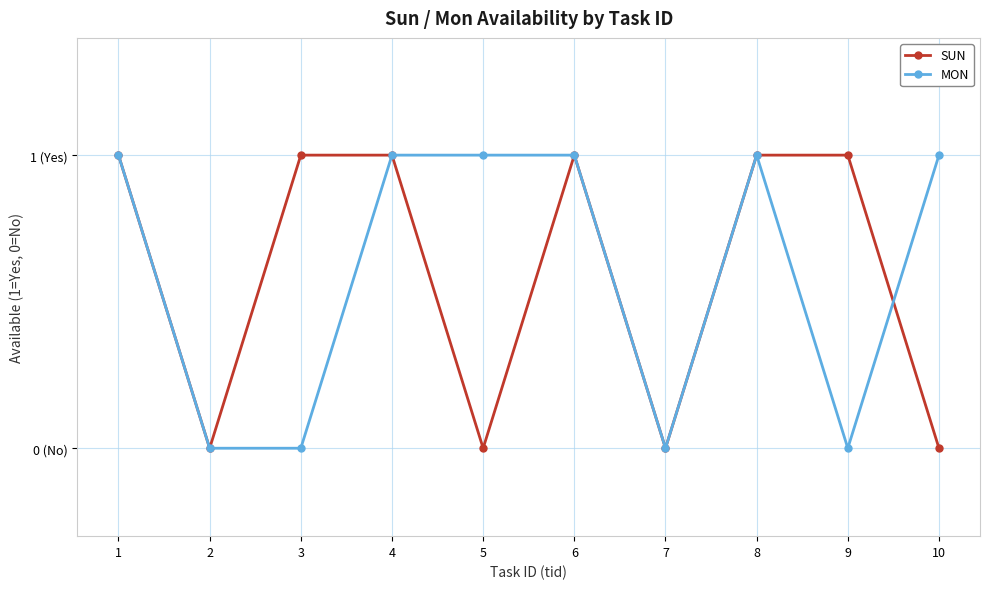

Rank the series at 5 from lowest to highest value.

SUN, MON